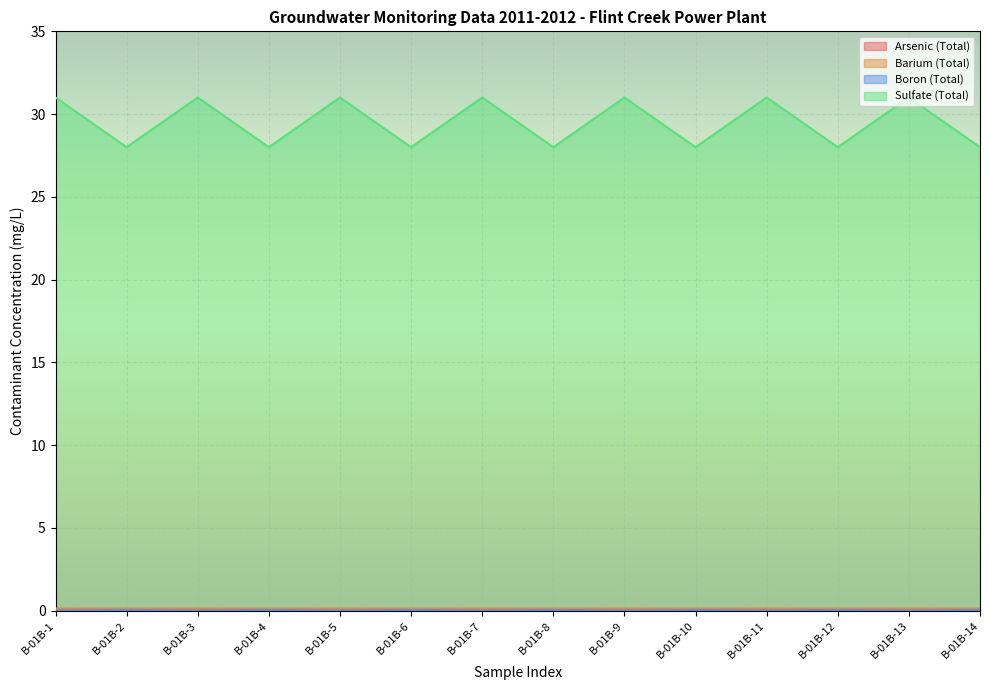

True or false: Sulfate (Total) and Barium (Total) intersect in this chart.

False